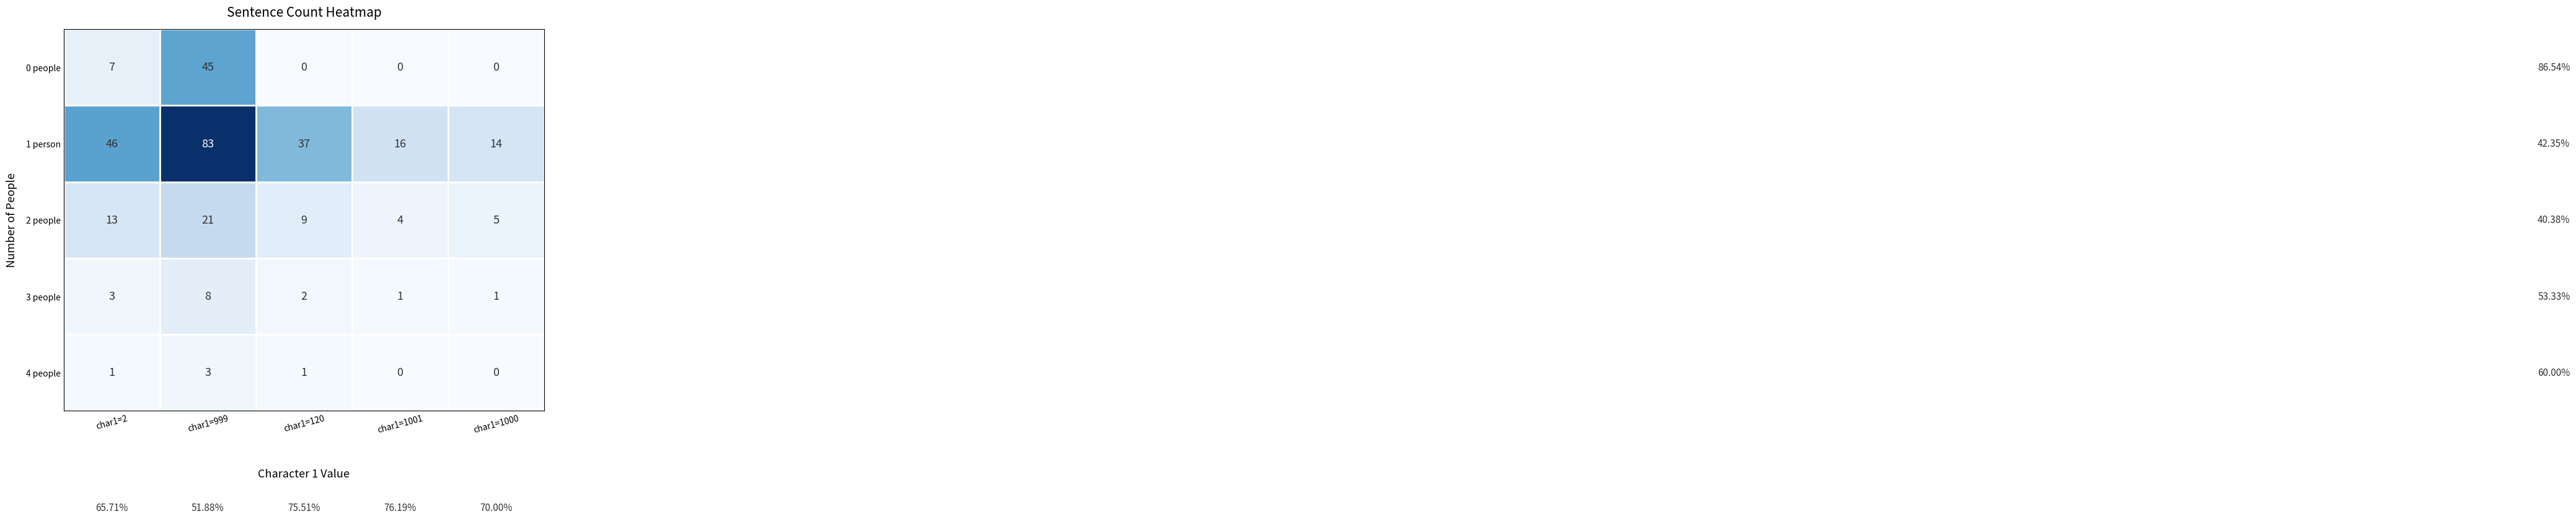

What is the average value of the 1 person series?

39